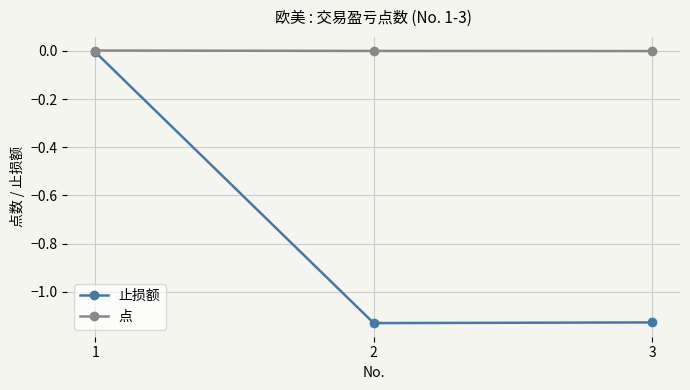

True or false: 点 has a value of 0.0 at 1.

True